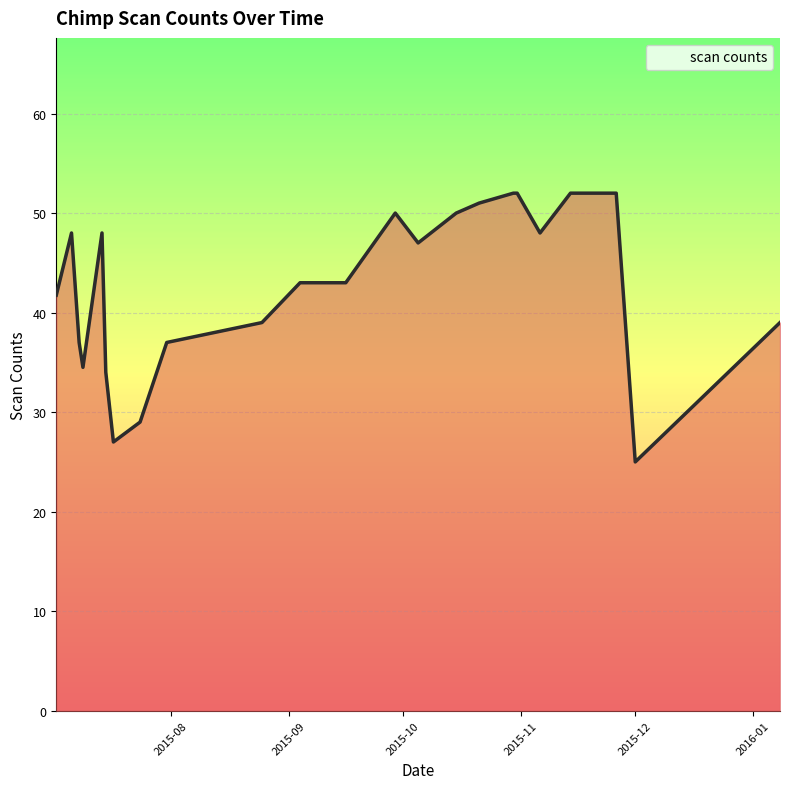

What is the maximum value shown in the chart?

52.0